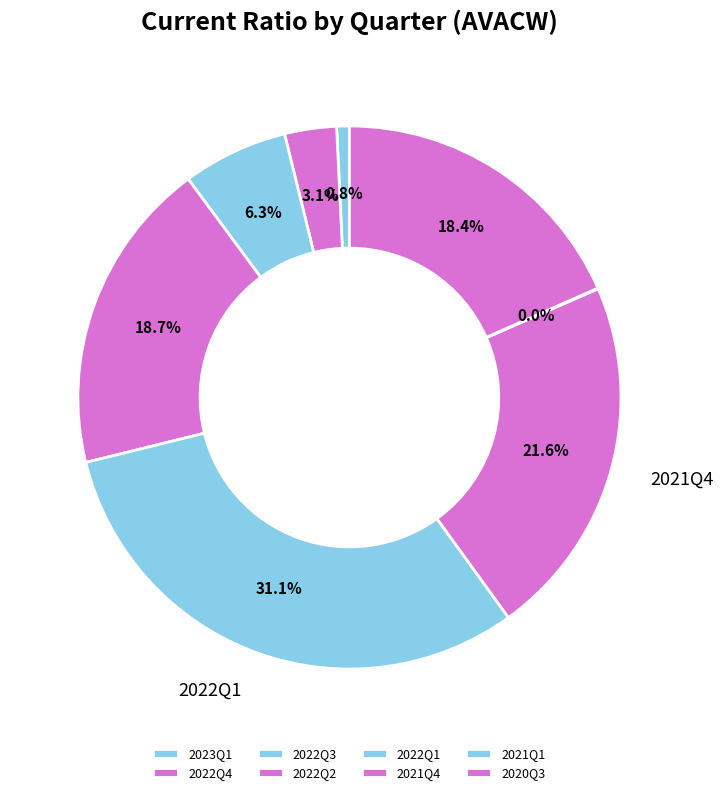

What percentage is NOT represented by 2021Q4?

78.4%